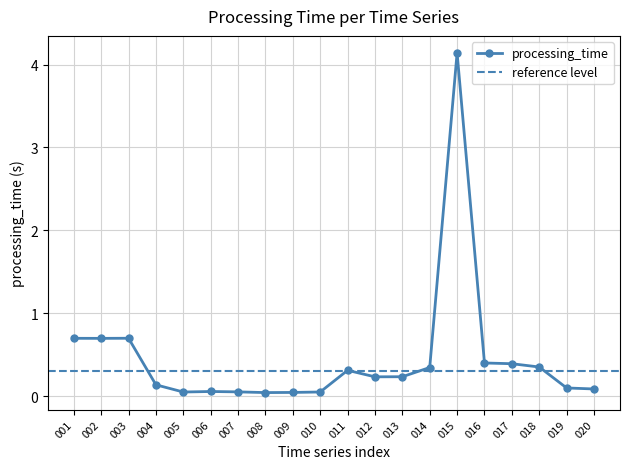

True or false: the data shows 0.6 at 016.

False